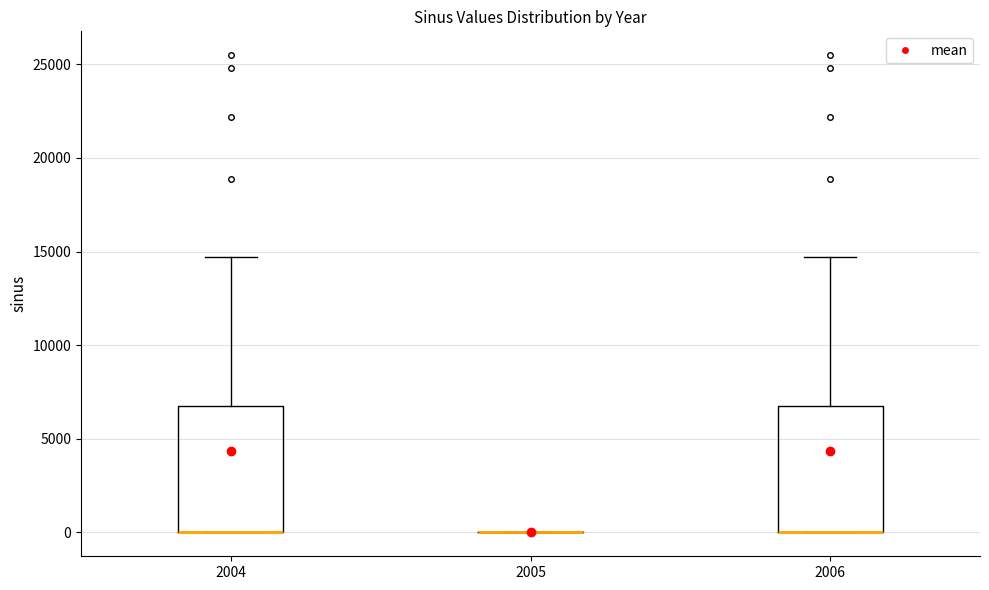

Where does the upper whisker of the box at x = 2006 end on the y-axis? The values are not printed on the chart, so give them approximately, as read against the axis.

14500